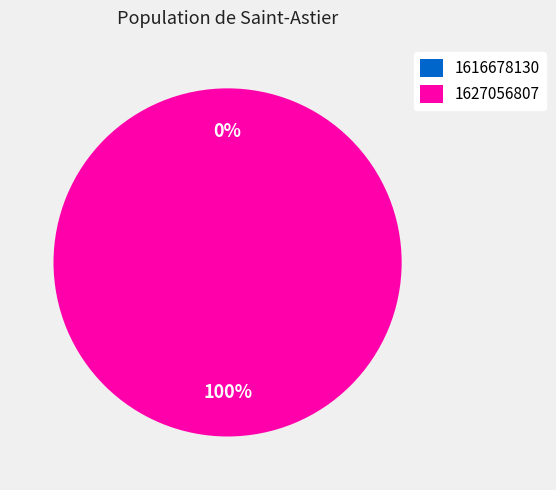

Is there a majority slice in this chart?

Yes